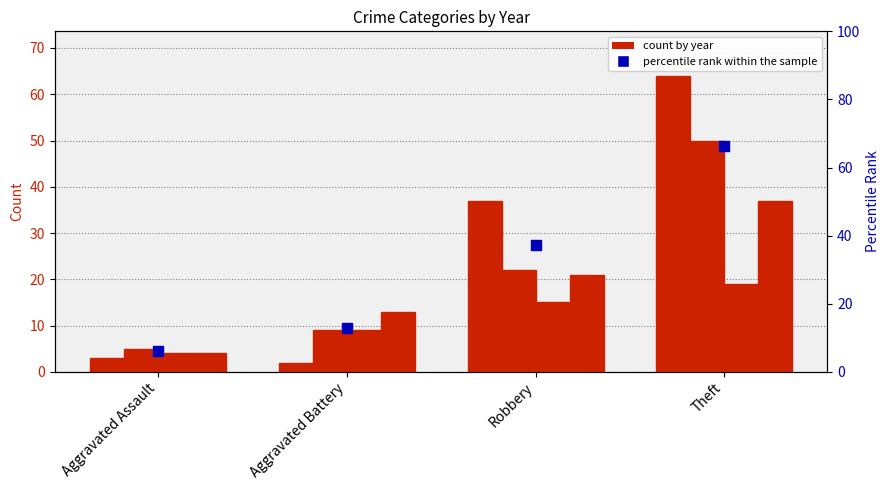

Approximately how many times larger is the value at Robbery compared to Theft?

0.6